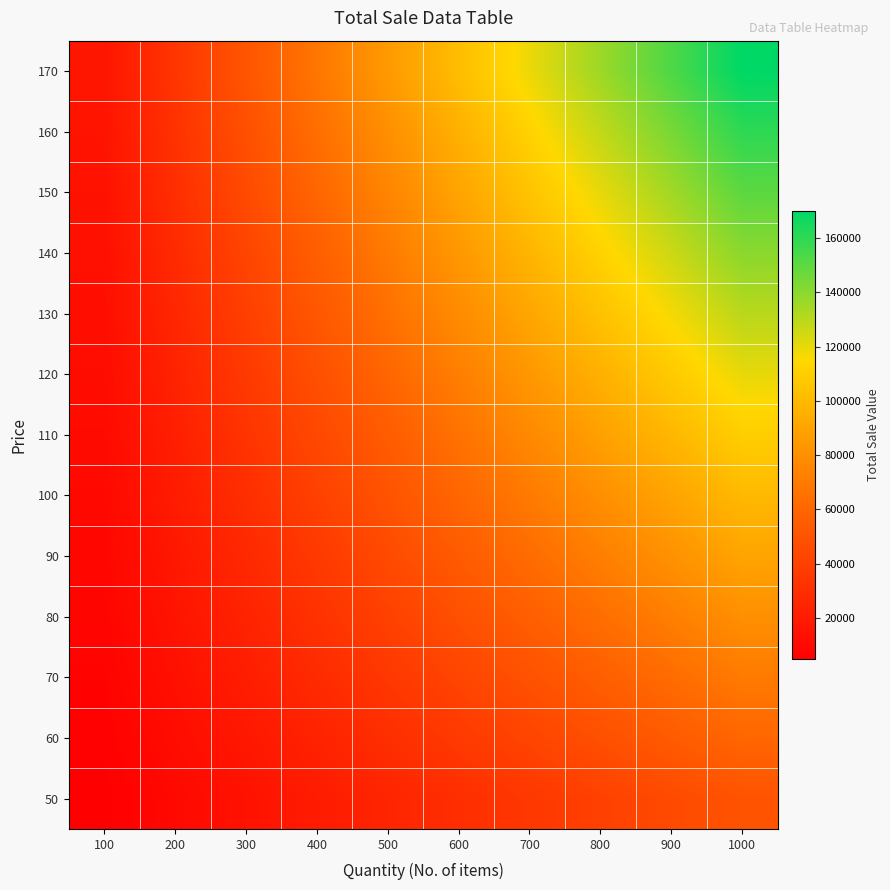

What is the spread (max minus min) of values at 100?

12000